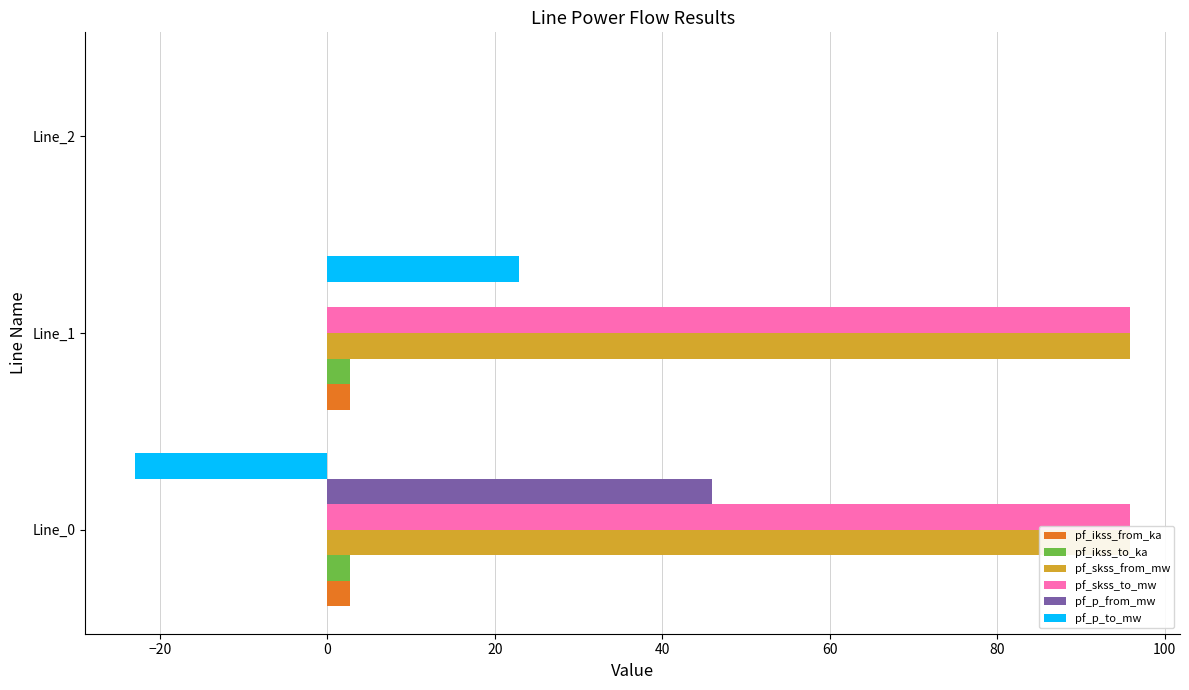

What is the maximum value shown in the chart?

95.9